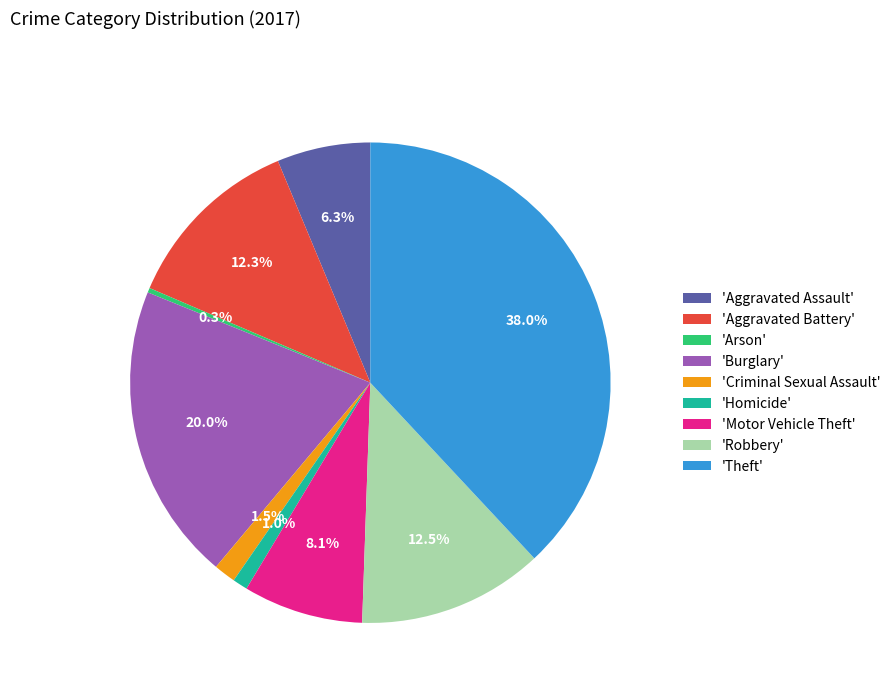

Count the number of slices in the pie.

9